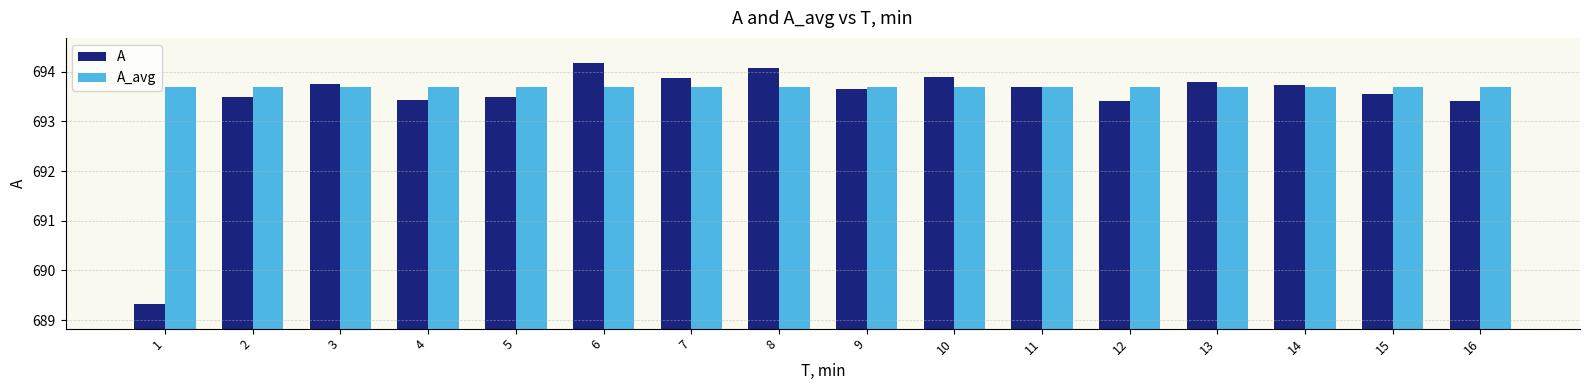

What is the difference between the maximum and second lowest values in the A series?

0.8